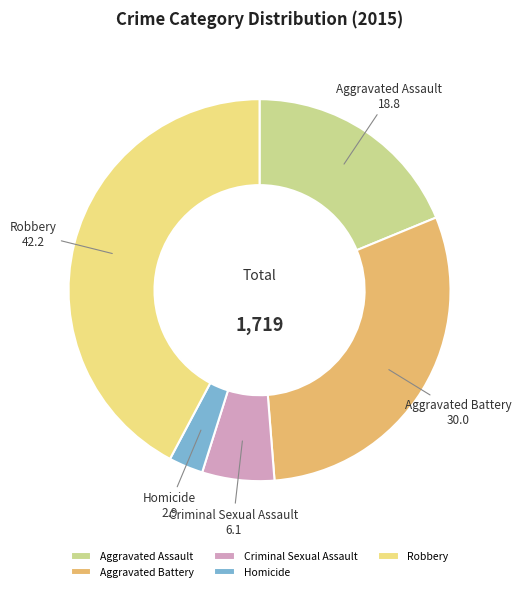

Approximately how many times larger is the value at Criminal Sexual Assault compared to Homicide?

2.1